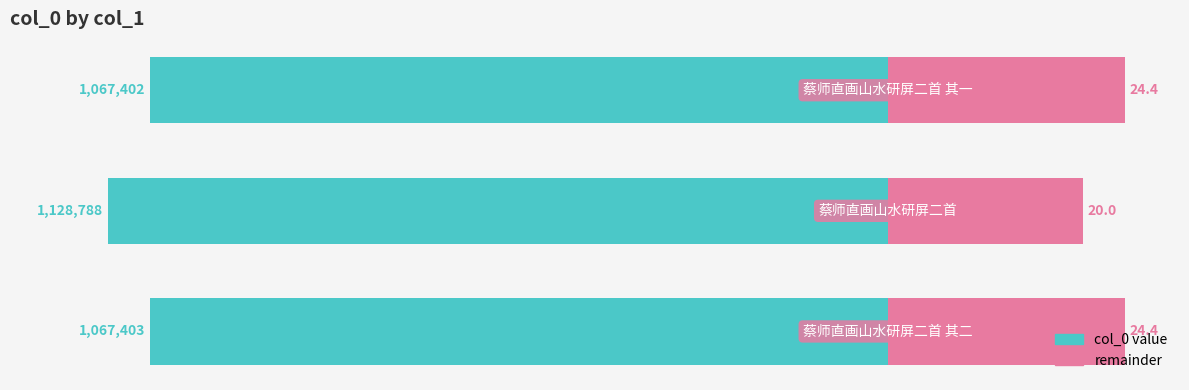

True or false: col_1 (remainder) has a value of 20.0 at 1.

True